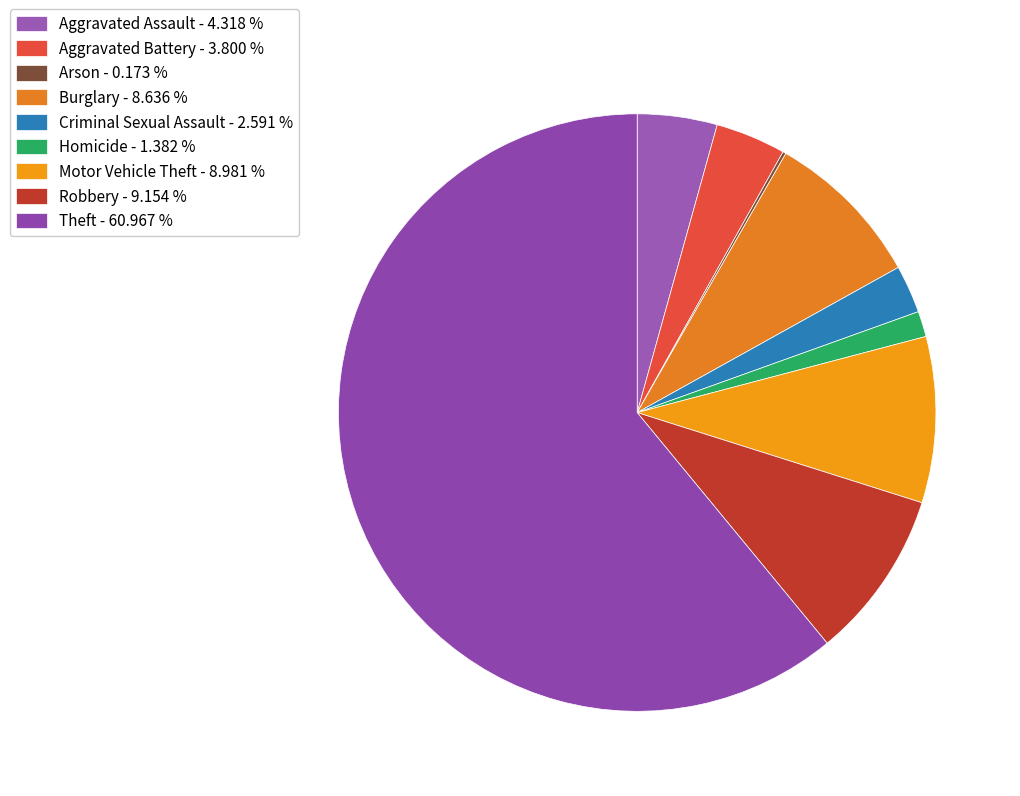

Combined, what portion of the pie is Theft and Arson?

61.1%